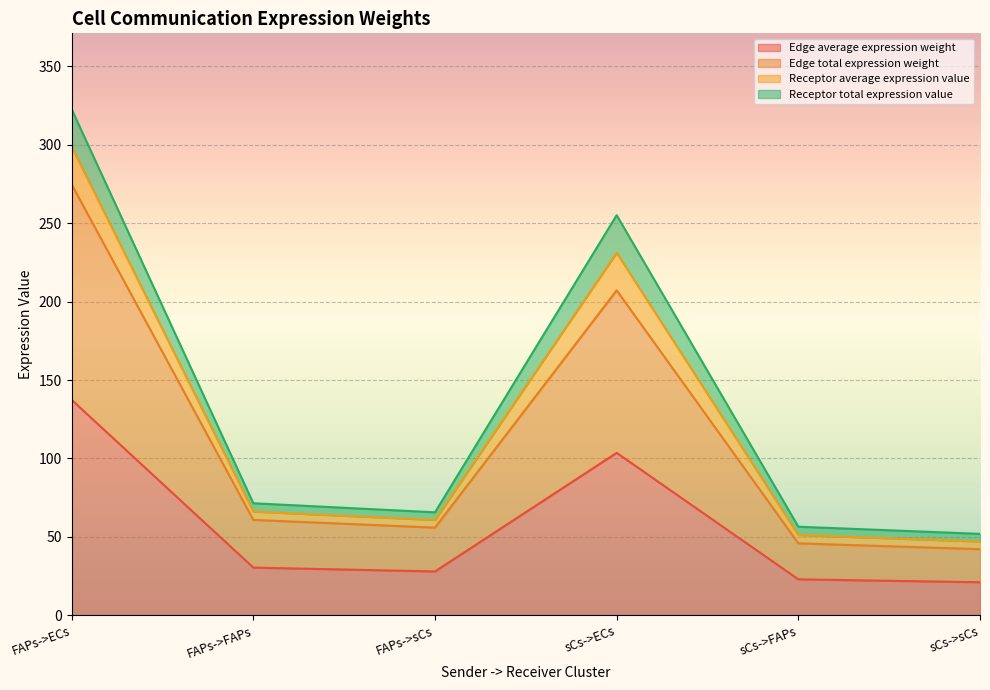

Does the chart display data point markers on the line(s)?

No